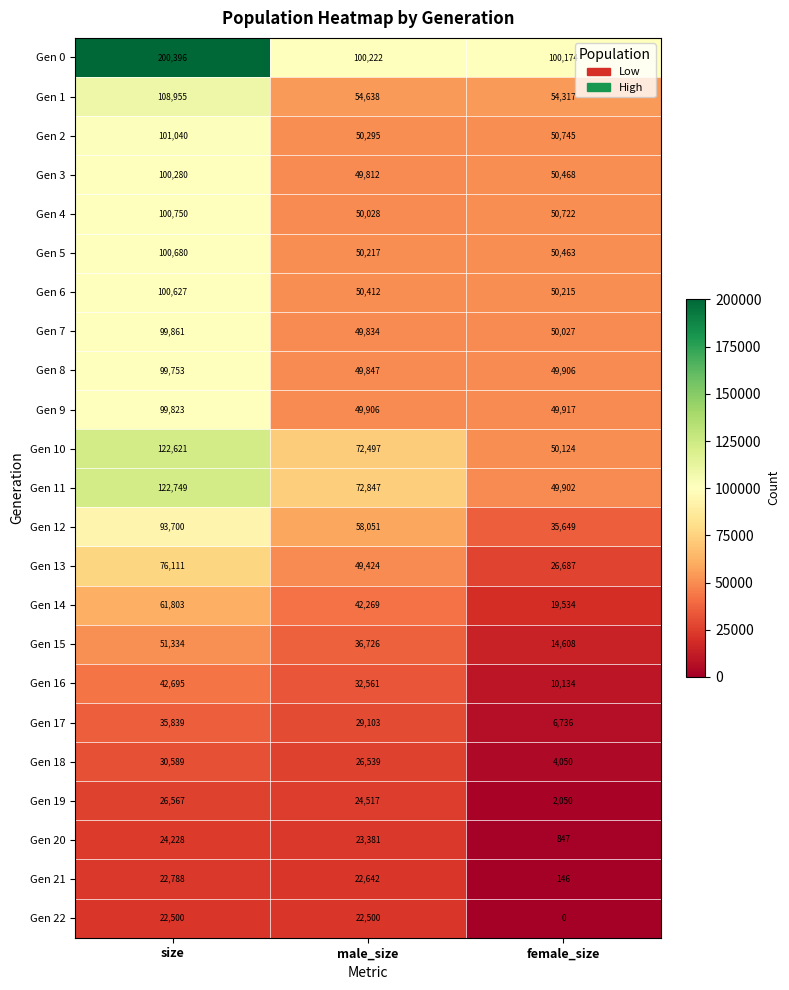

What is the difference between the highest and lowest values at size?

177896